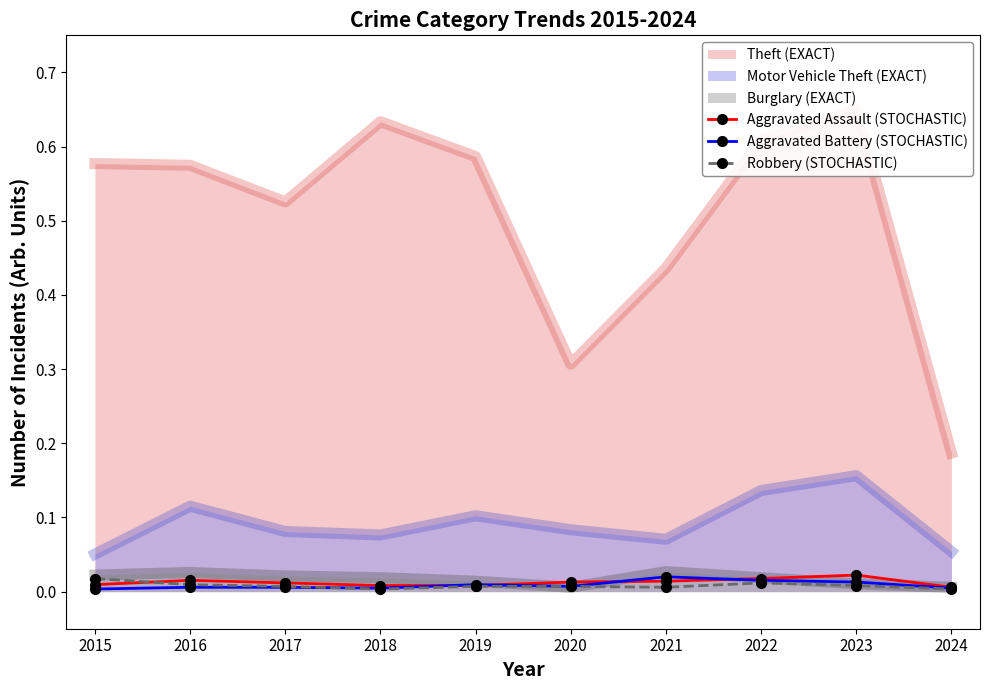

How many data points does each series have?

10